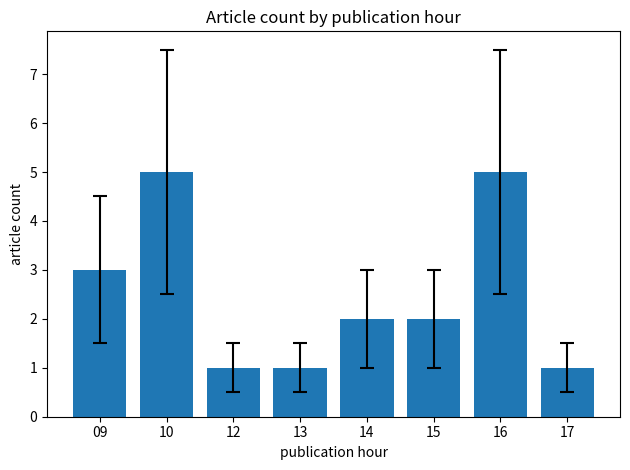

Are the bars grouped side by side (vs. stacked)?

No